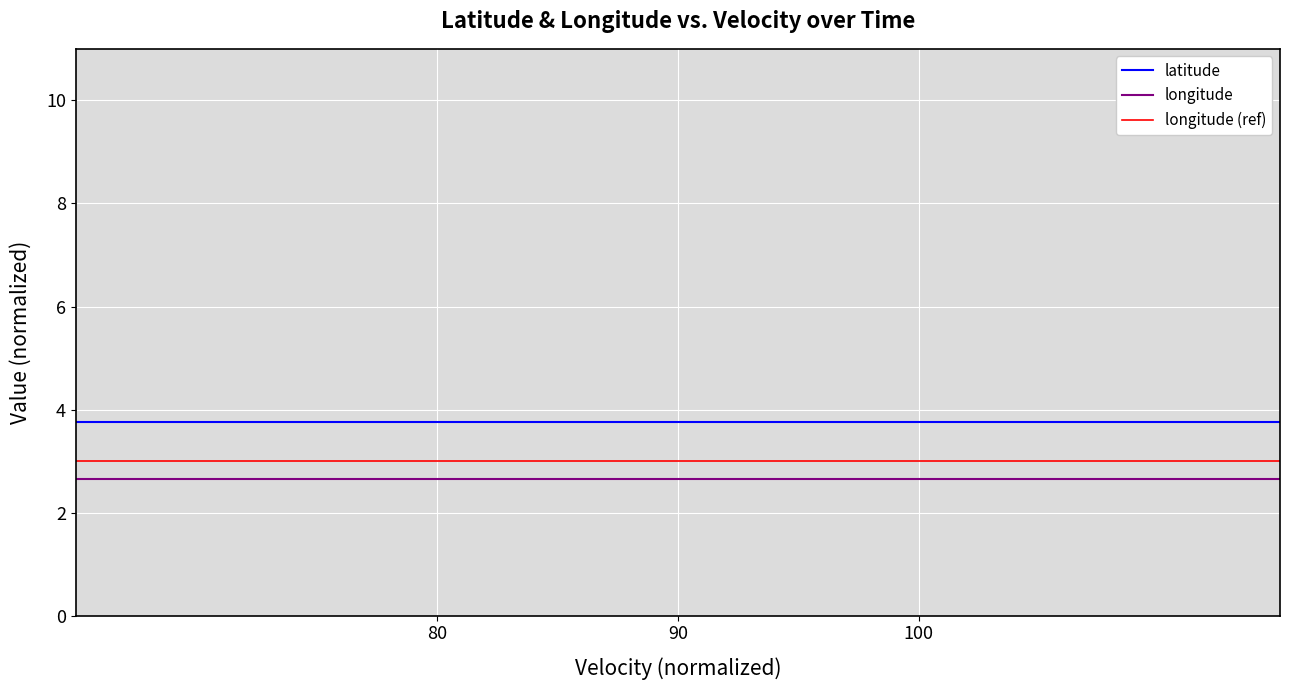

Which series has the largest total across all categories?

latitude